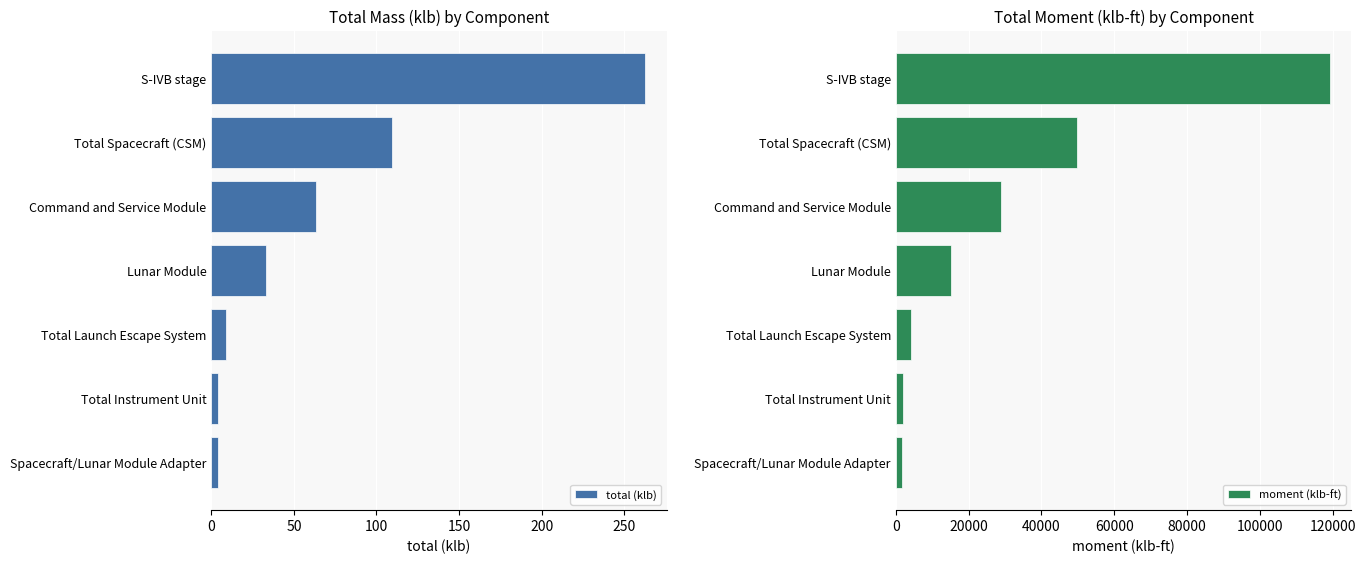

The moment (klb-ft) series shows 6985.9 at Command and Service Module. True or false?

False